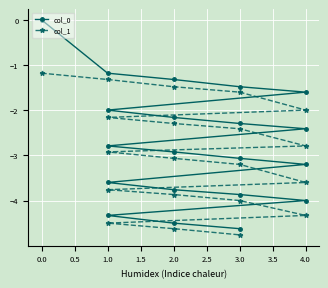

At how many categories does at least one series exceed -2?

6